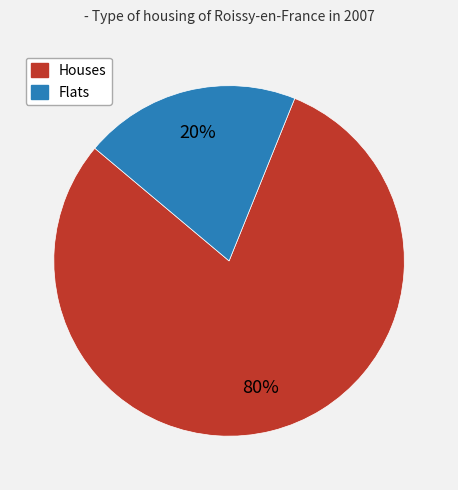

To the nearest percent, what is the average slice percentage?

50%